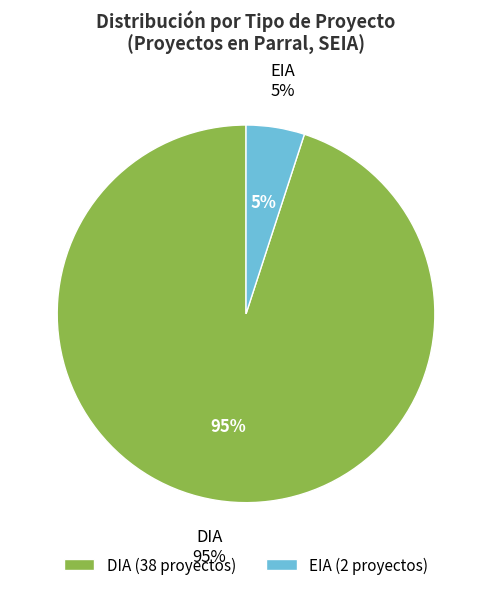

Which category has the smallest portion of the pie?

EIA